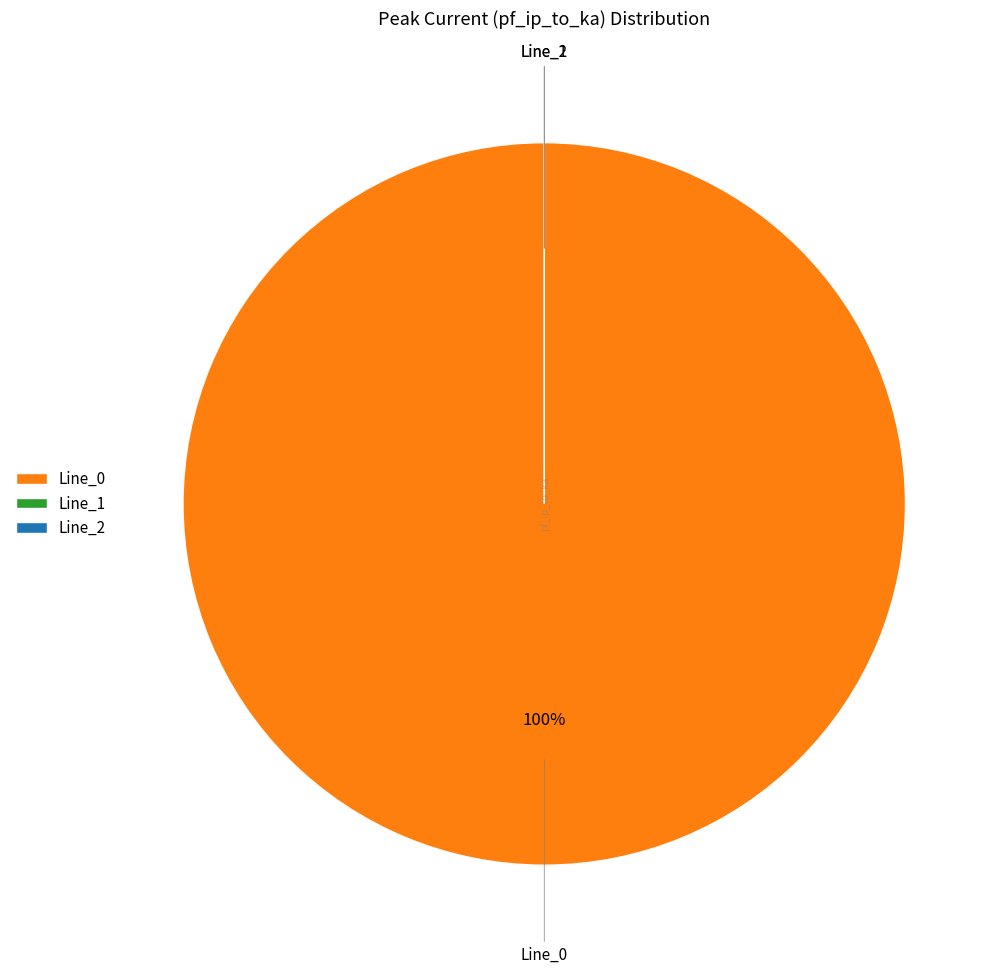

Does any single category account for the majority?

Yes